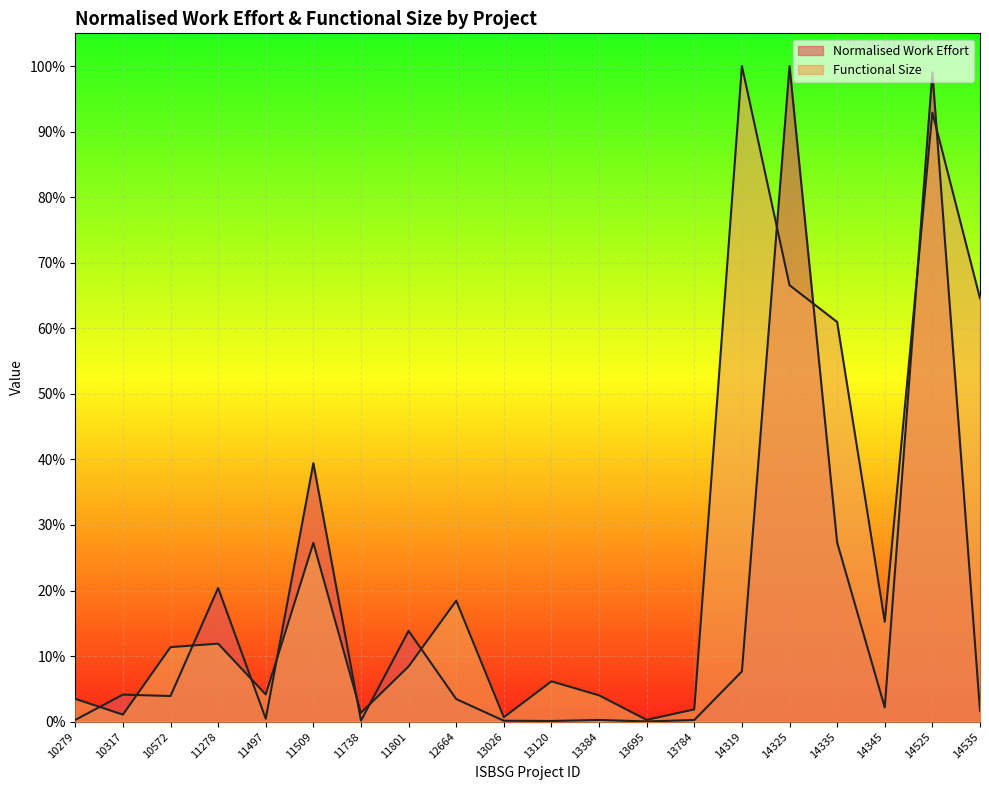

Which category has the lowest value in the Normalised Work Effort series?

13695